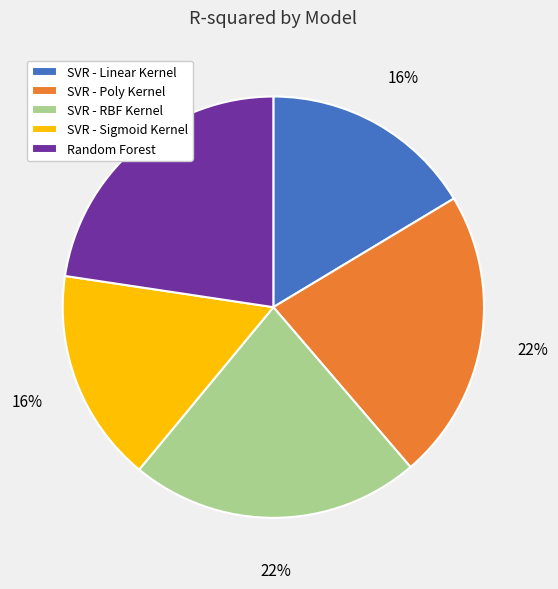

To the nearest percent, what is the difference between the SVR - Poly Kernel and SVR - Linear Kernel slice percentages?

6%